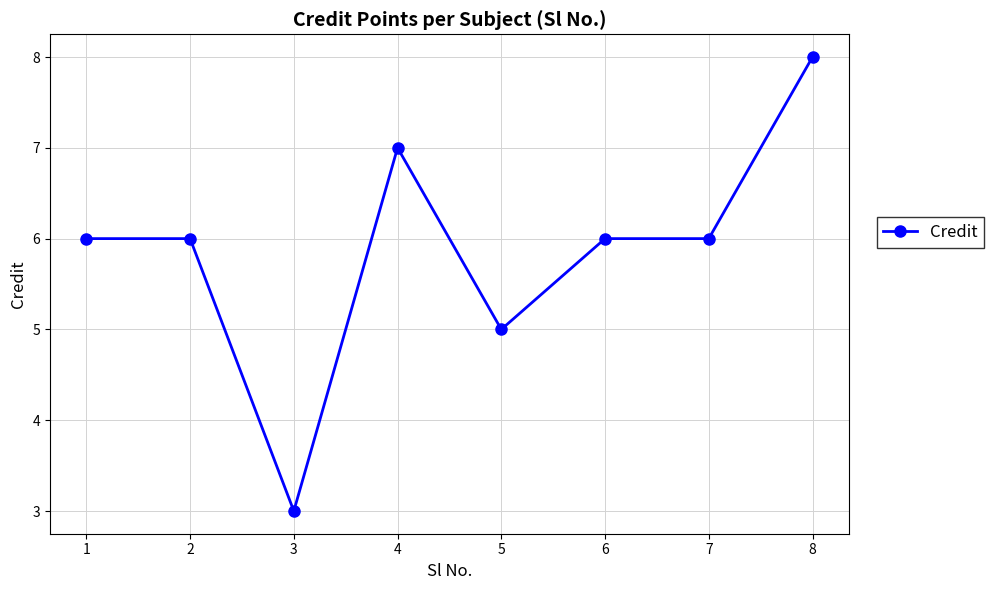

What is the difference between the maximum and minimum values?

5